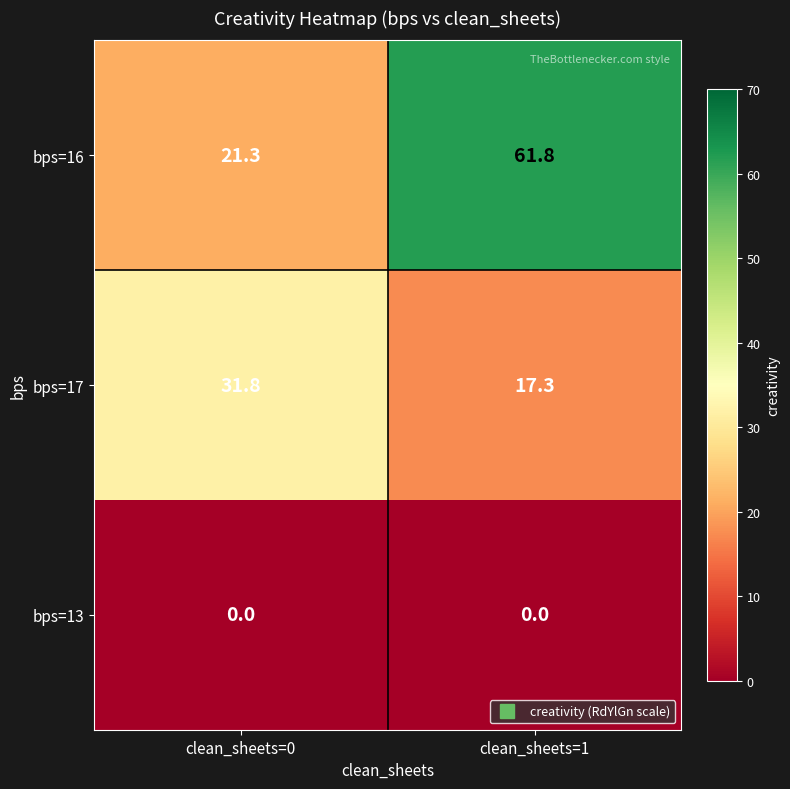

How many series are shown in this chart?

3